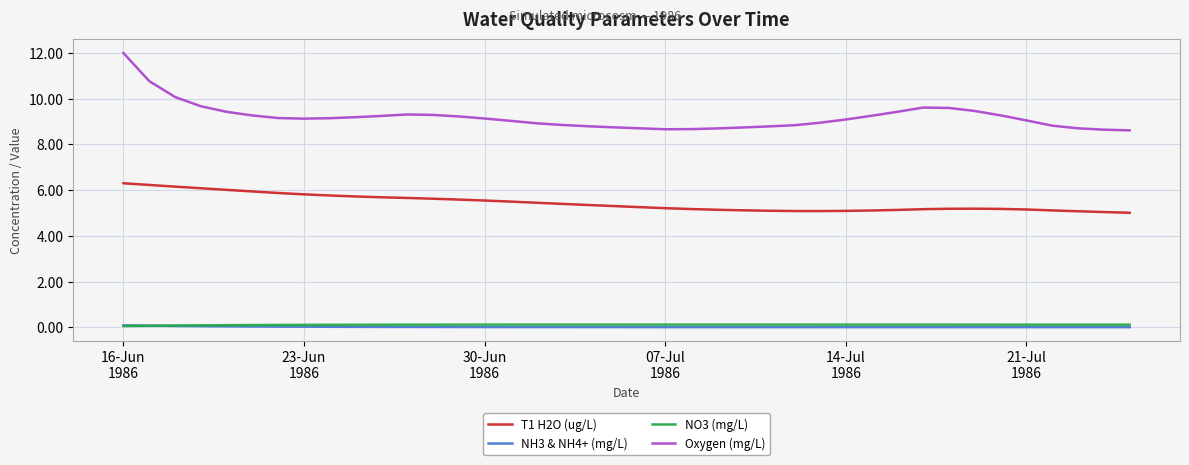

What is the average value of the NO3 (mg/L) series?

0.1